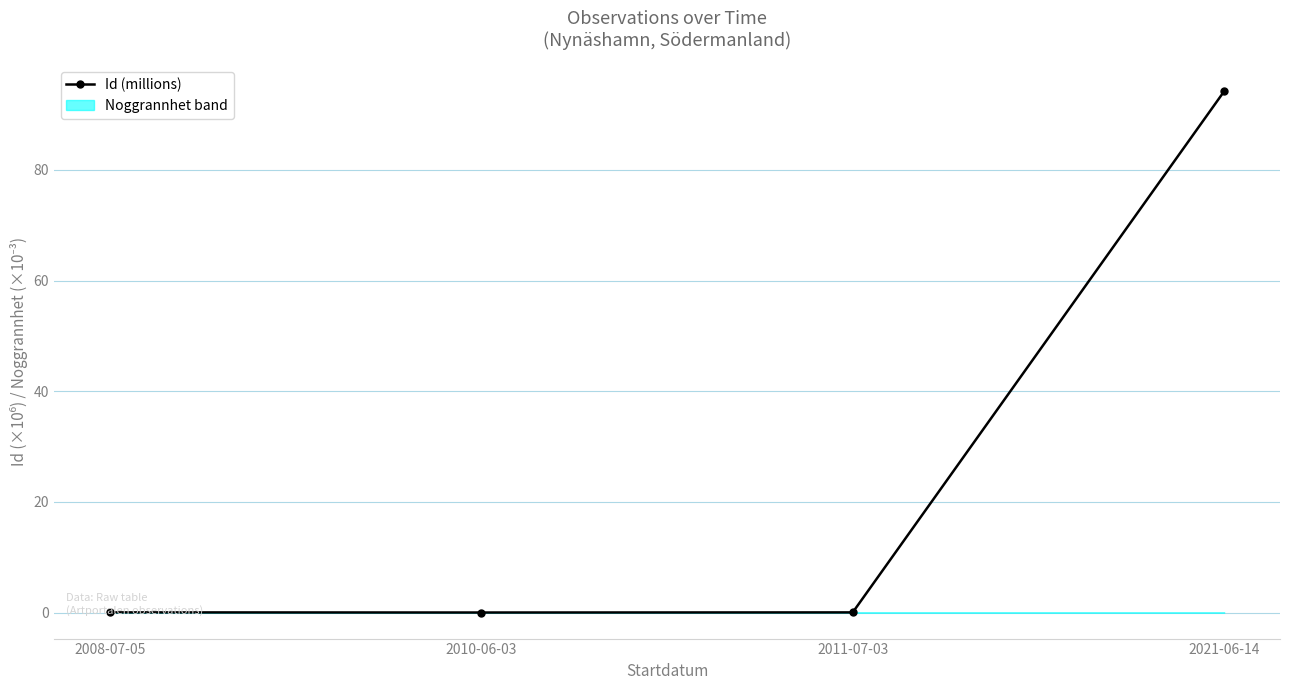

Where is the data nearest to the value 47?

2008-07-05